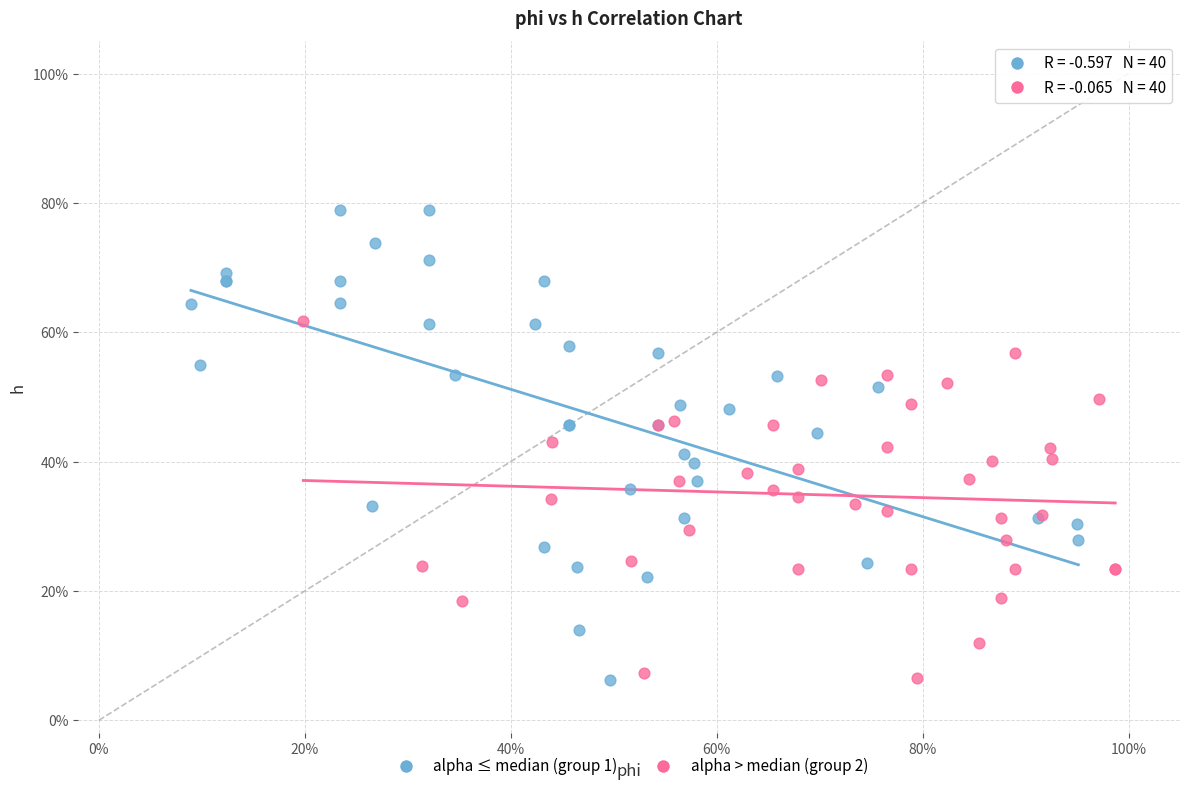

What are all the series names shown in the legend?

alpha ≤ median (group 1), alpha > median (group 2)